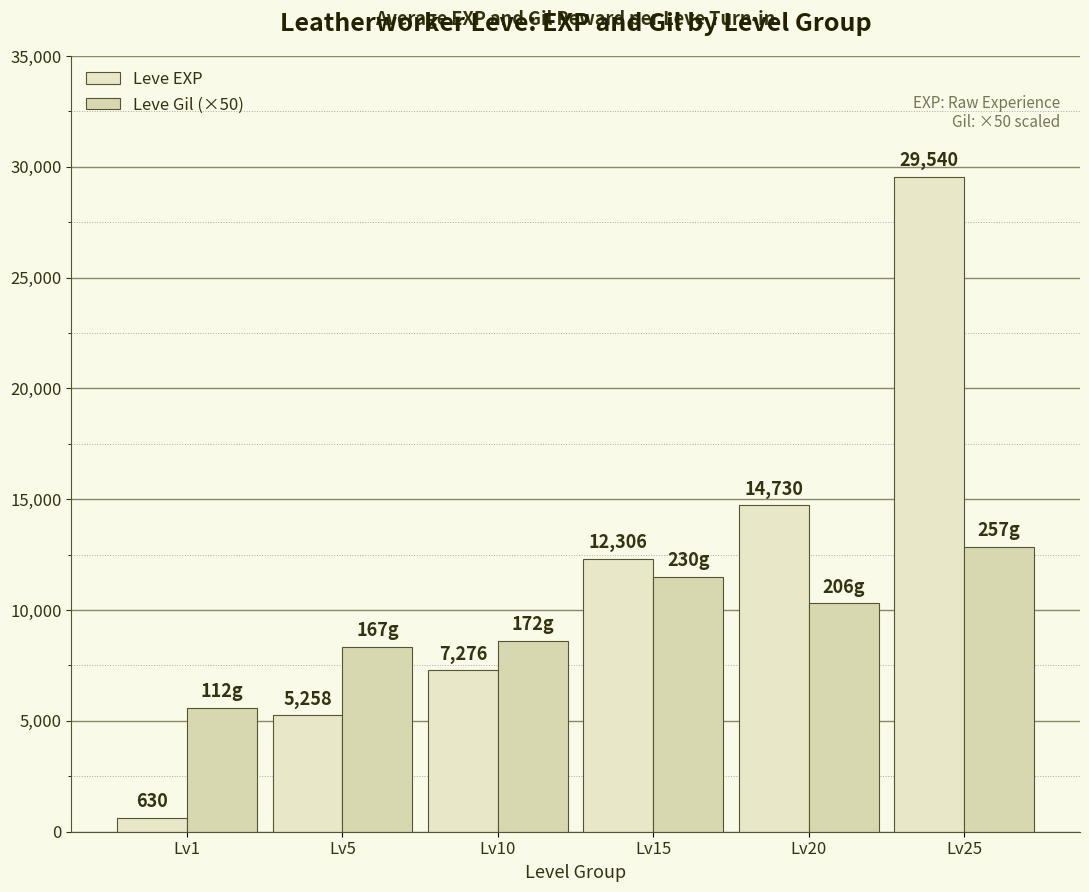

Where is Leve Gil (×50) nearest to the value 9225?

Lv10